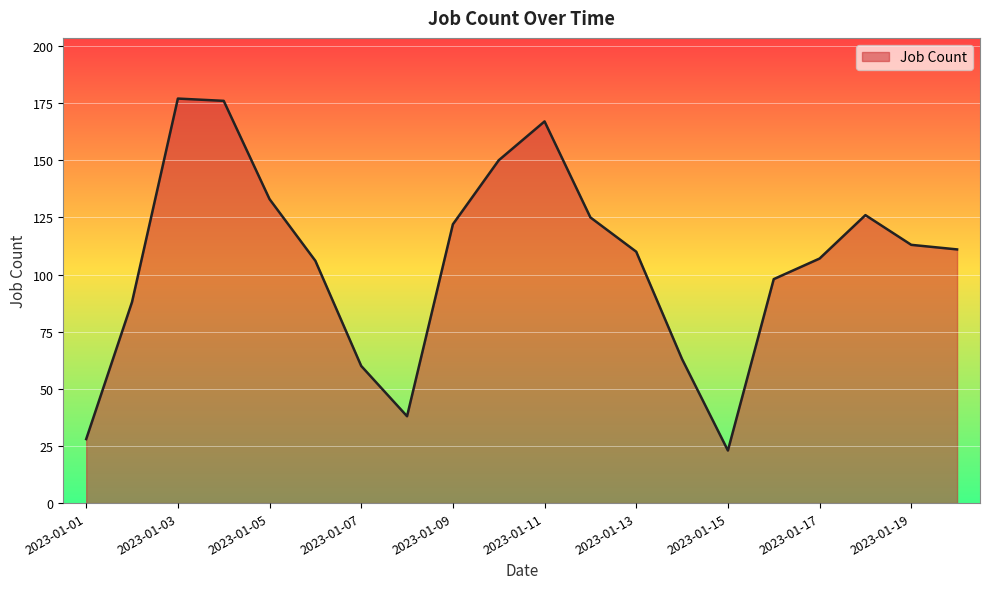

What is the greatest value displayed?

177